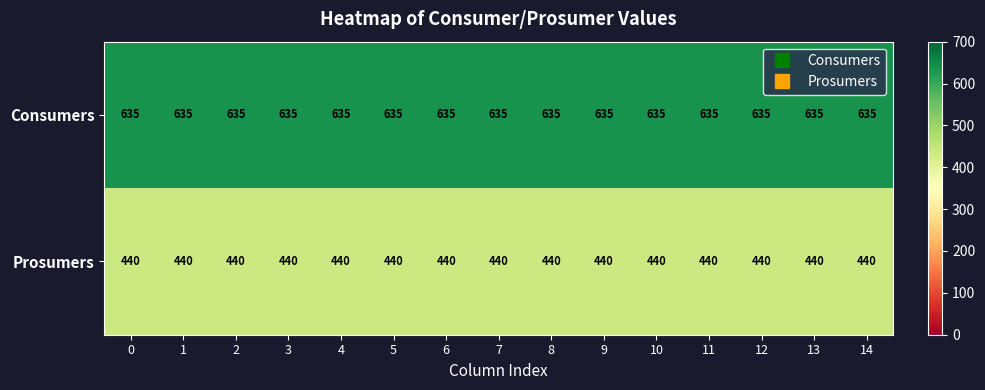

Rank the series at 4 from lowest to highest value.

Prosumers, Consumers